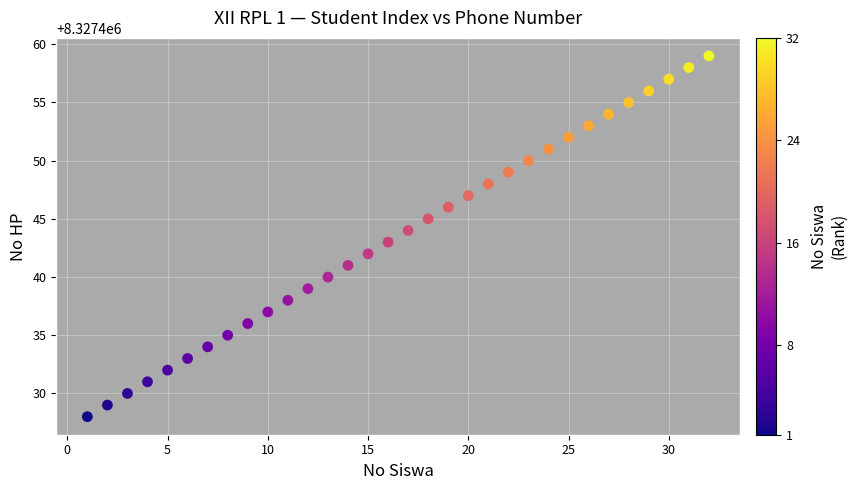

What is the range of X values (max minus min)?

31